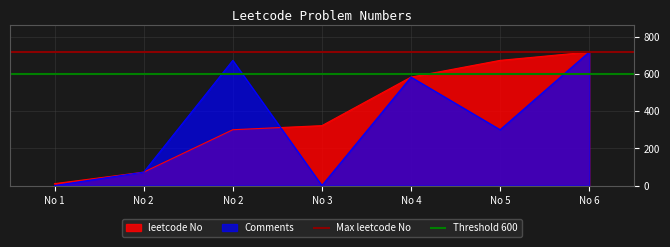

Where is Threshold 600 nearest to the value 600?

No 1